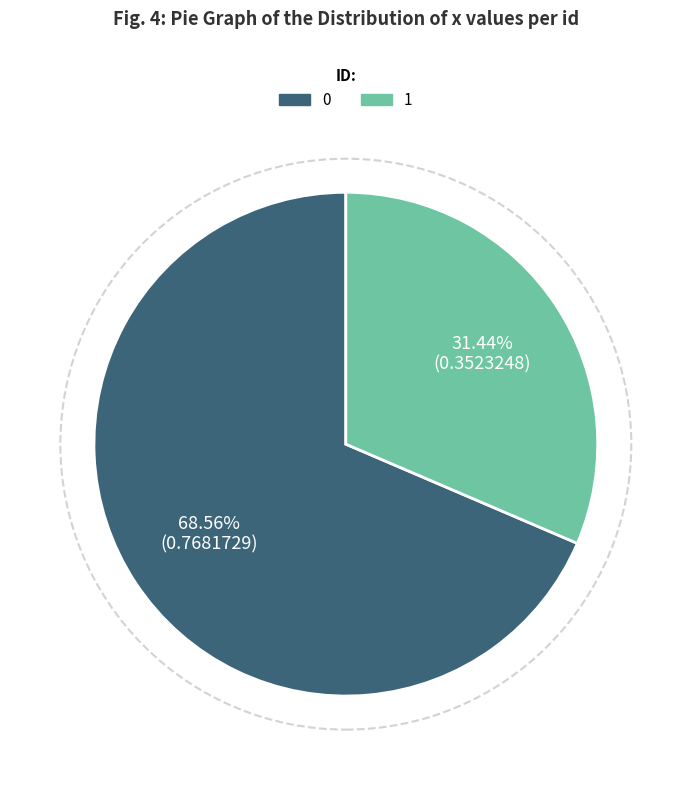

How many slices are in this pie chart?

2